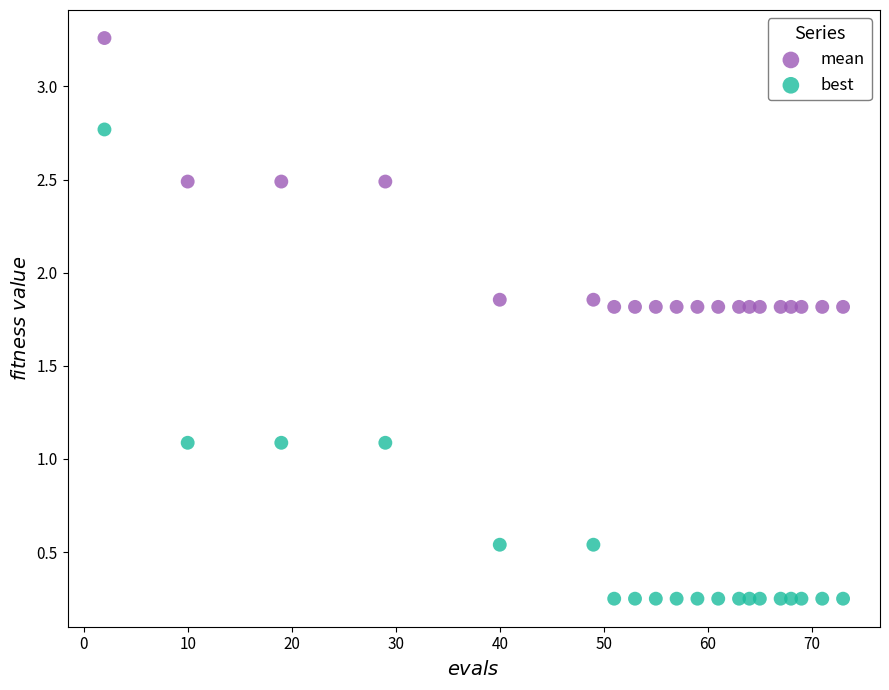

Which series reaches the minimum Y coordinate?

best